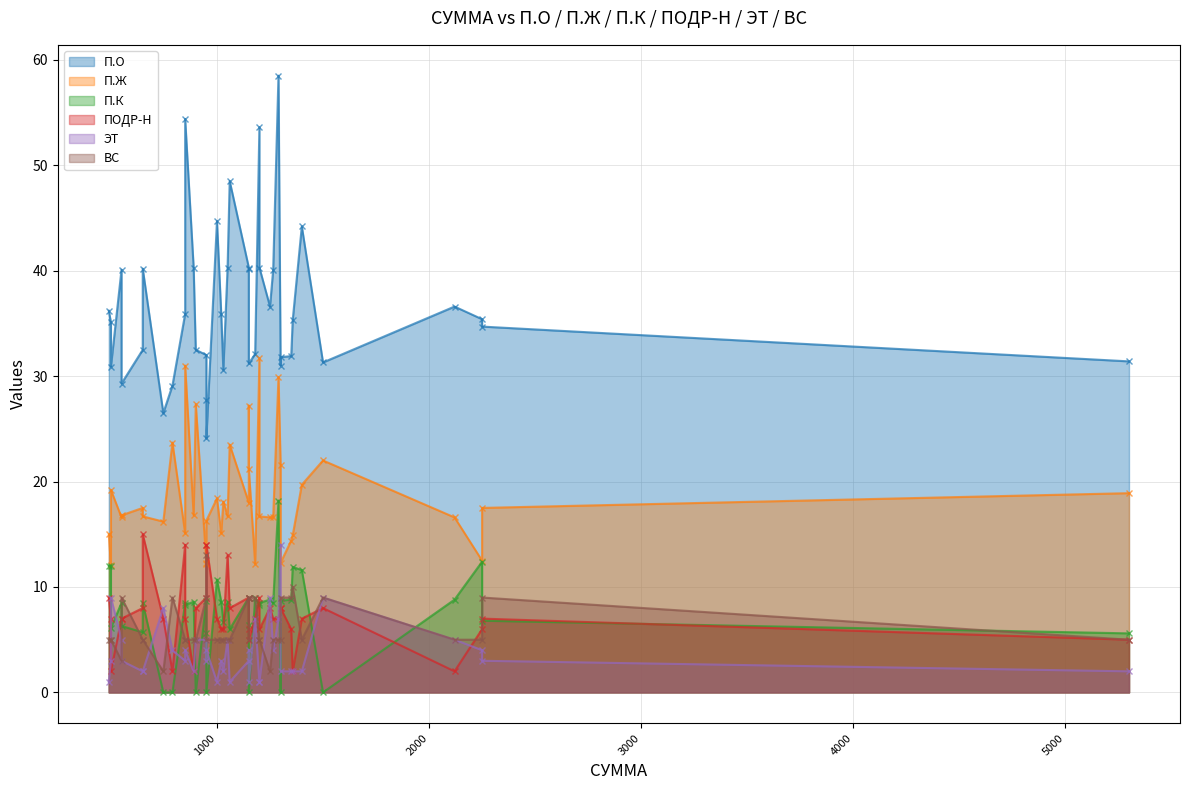

What is the greatest value displayed?

58.5